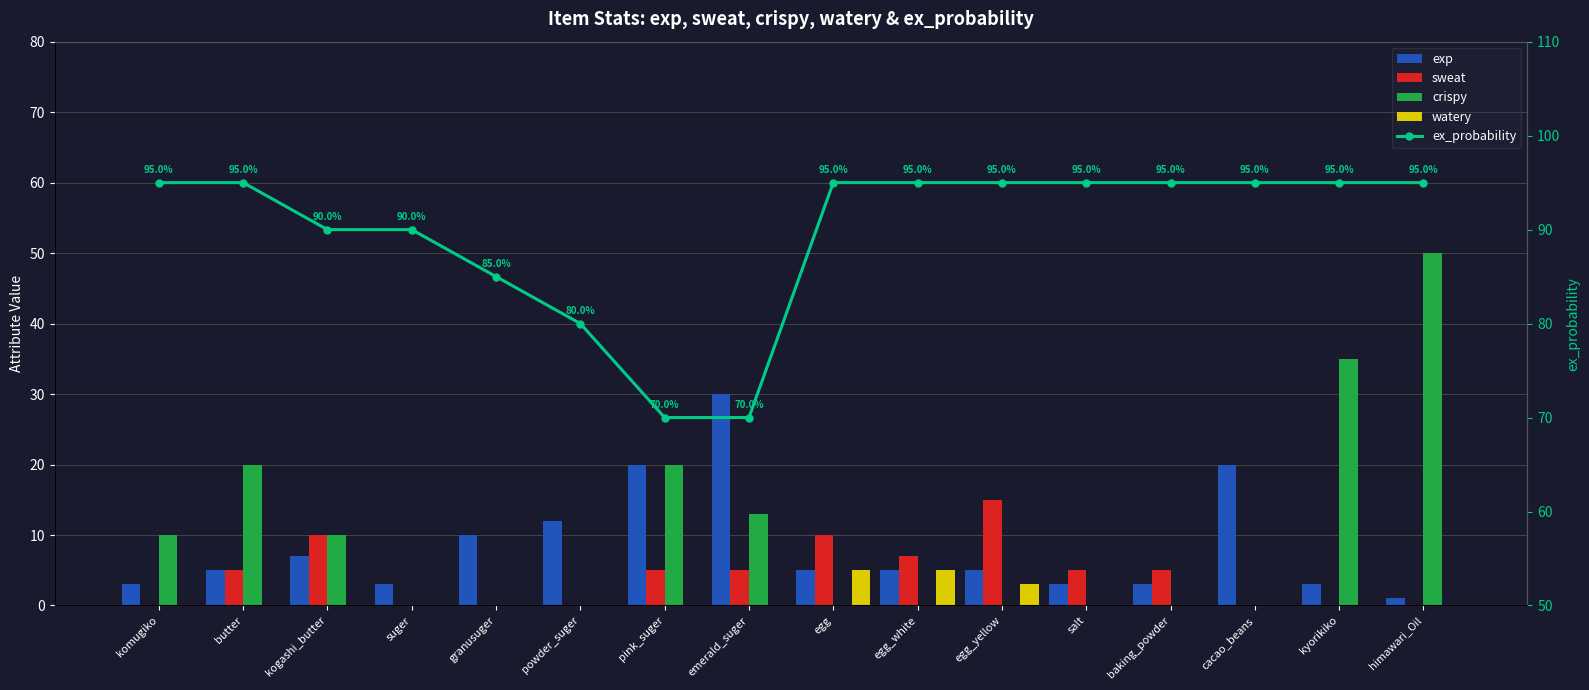

Rank the series by their maximum value, from highest to lowest.

ex_probability, crispy, exp, sweat, watery